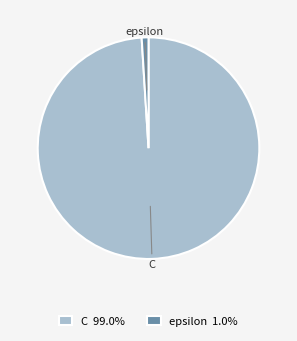

Do C and epsilon together represent more than half of the pie?

Yes